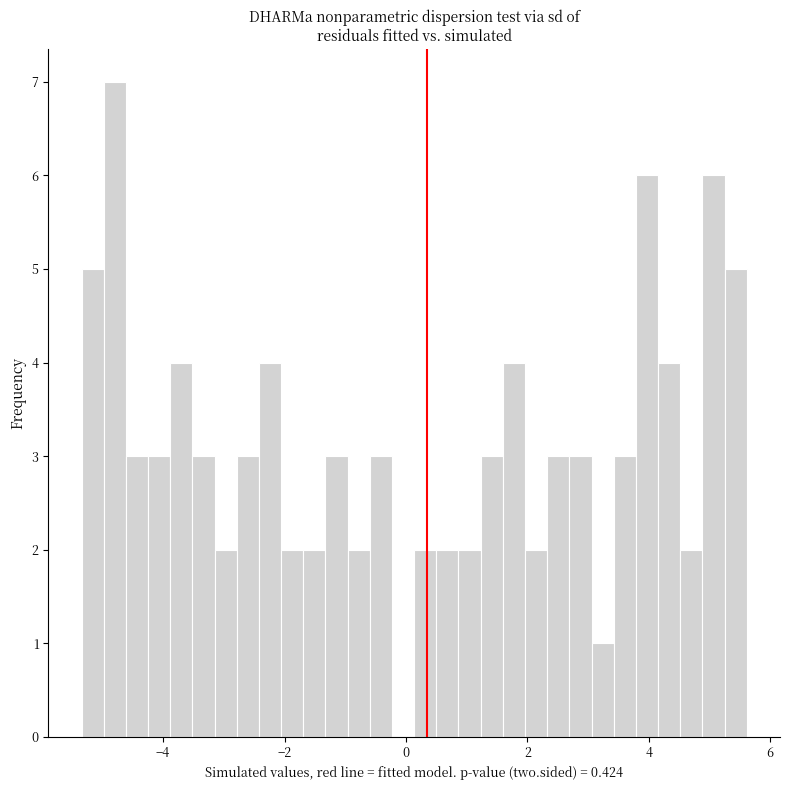

Read against the x-axis, roughly where is the centre of the tallest bar?

-4.8